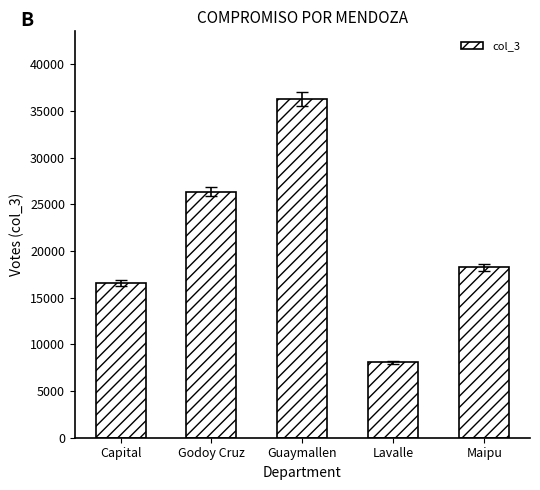

What is the label of the 1st bar from the left?

Capital